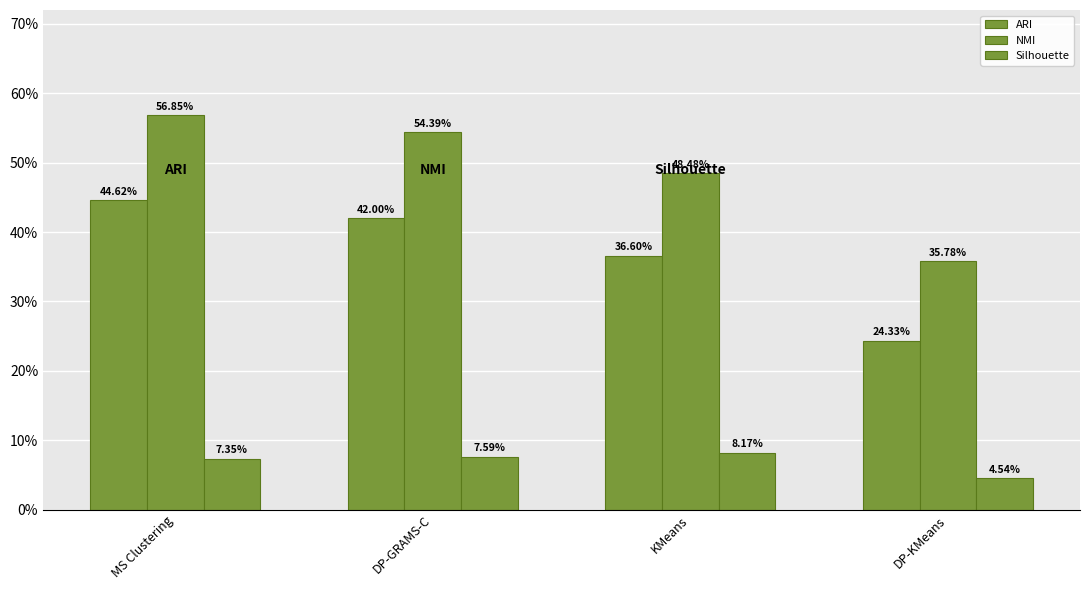

What position from the right is DP-GRAMS-C?

3